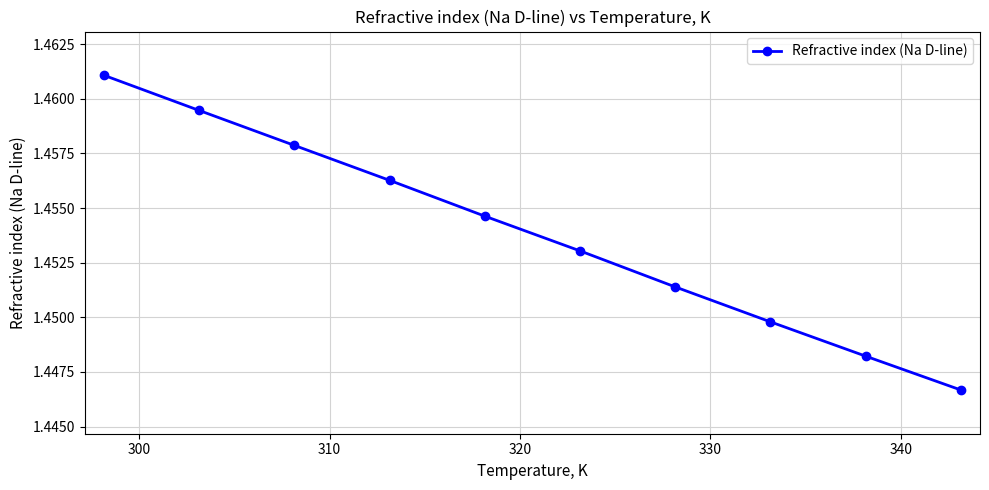

Does the chart have visible grid lines?

Yes